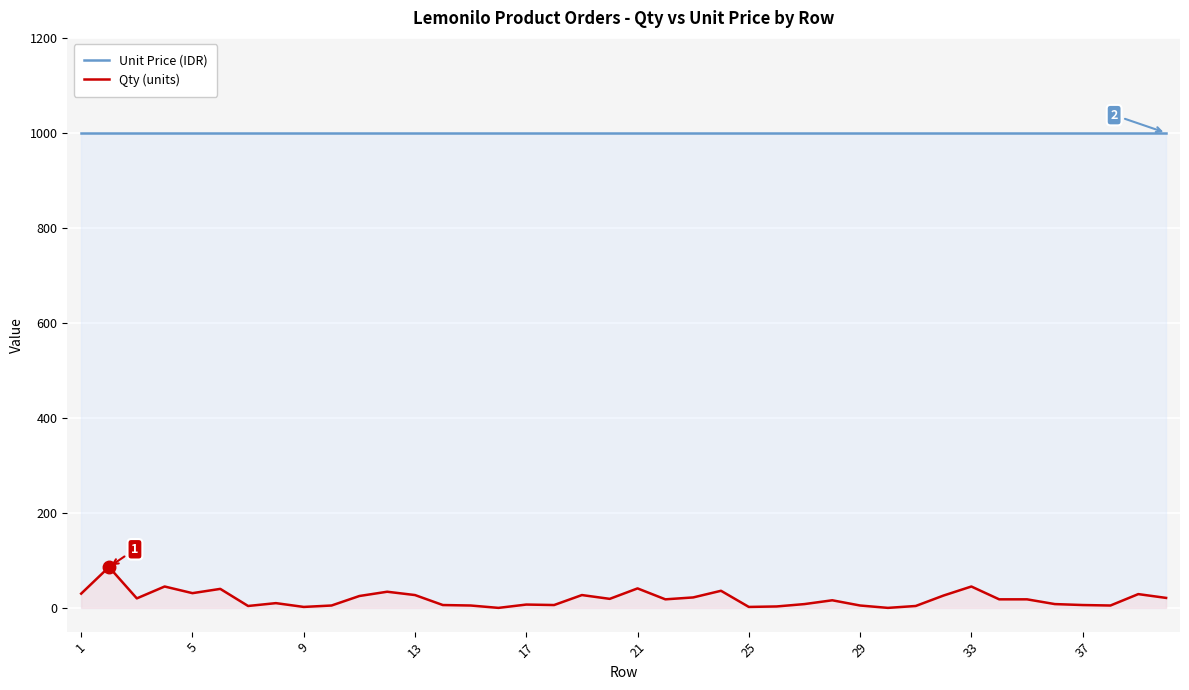

How many values in Qty (units) are above zero?

38